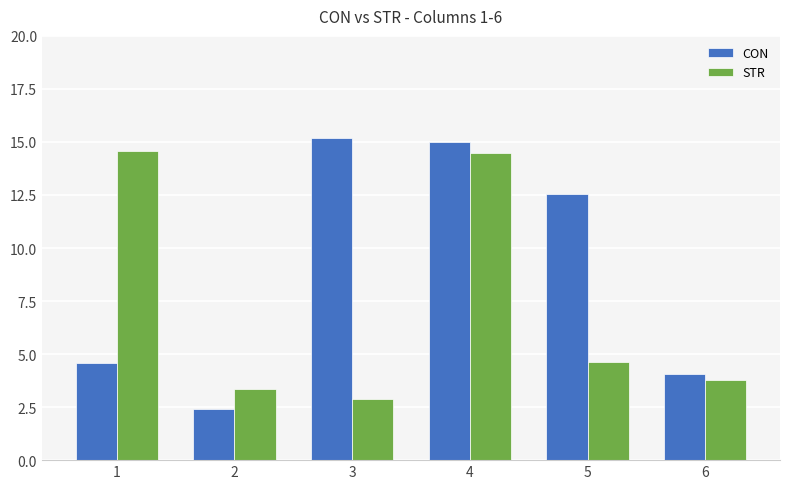

What is the maximum value shown in the chart?

15.2